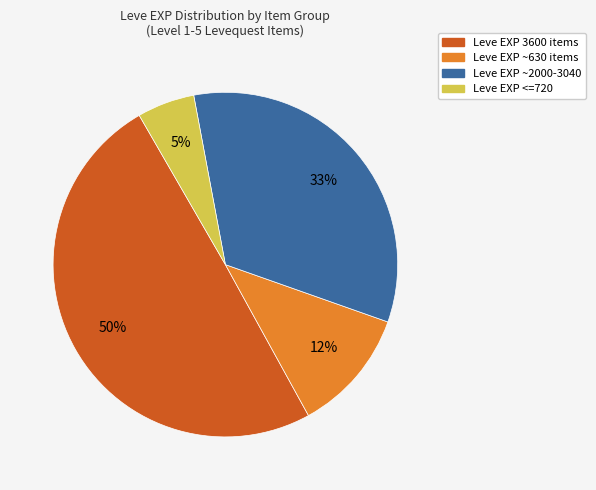

To the nearest percent, what is the average slice percentage?

25%